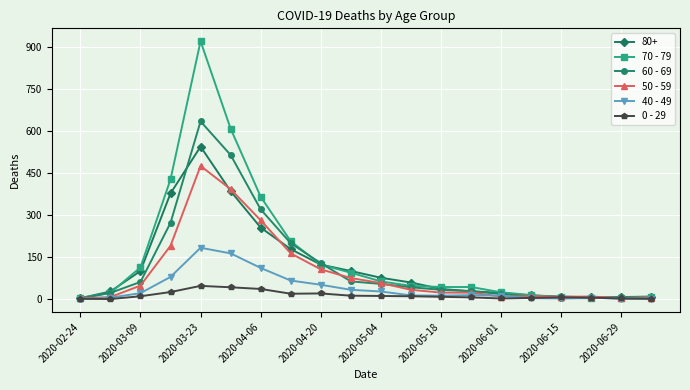

What is the greatest value displayed?

920